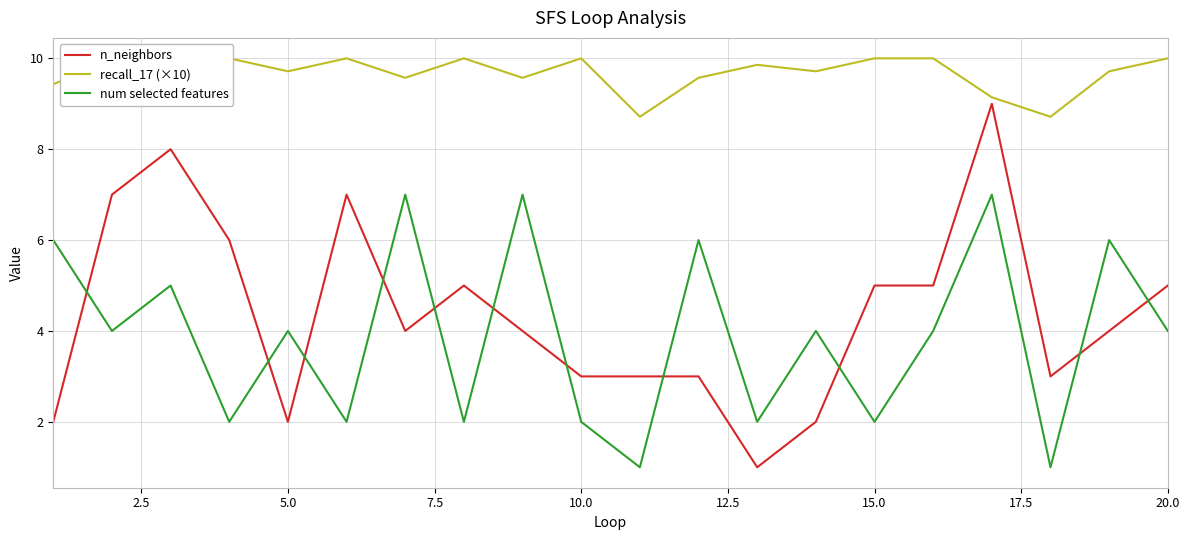

After their last crossing, which series has the higher values: n_neighbors or num selected features?

n_neighbors